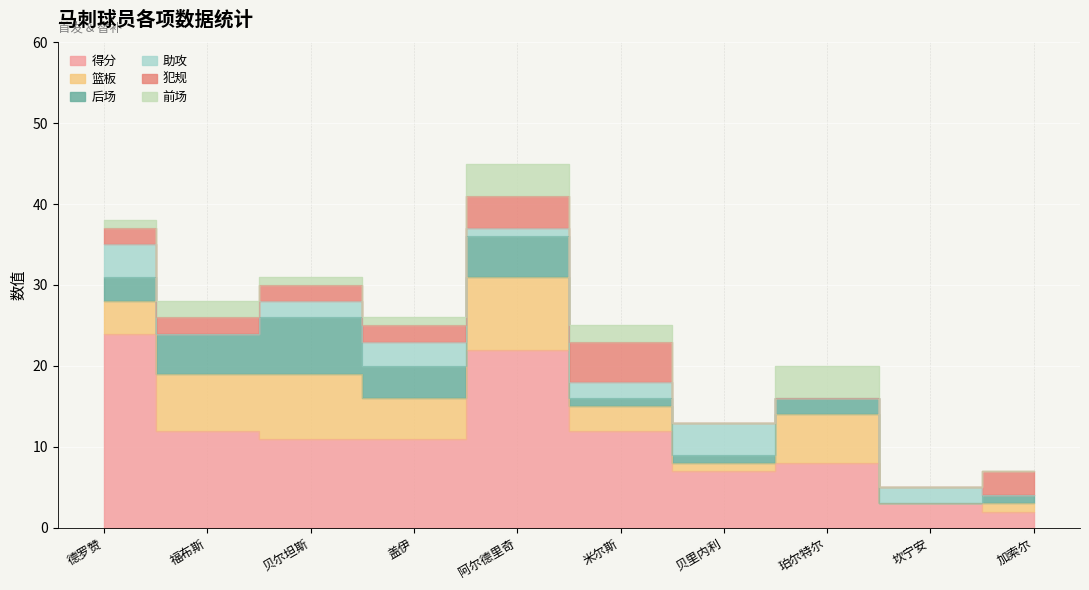

Where is 后场 nearest to the value 3?

德罗赞